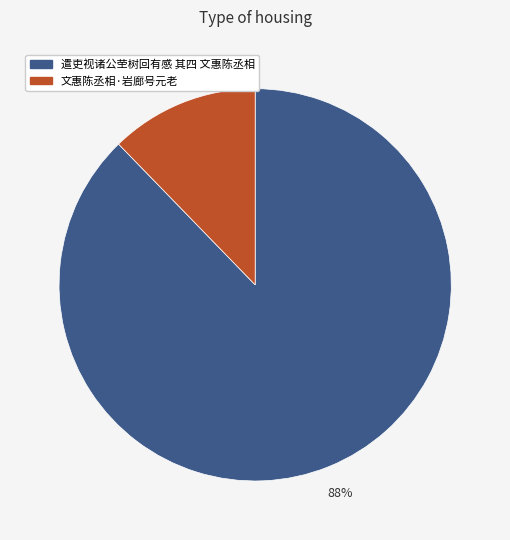

Rank the categories by value from highest to lowest.

遣吏视诸公茔树回有感 其四 文惠陈丞相, 文惠陈丞相·岩廊号元老